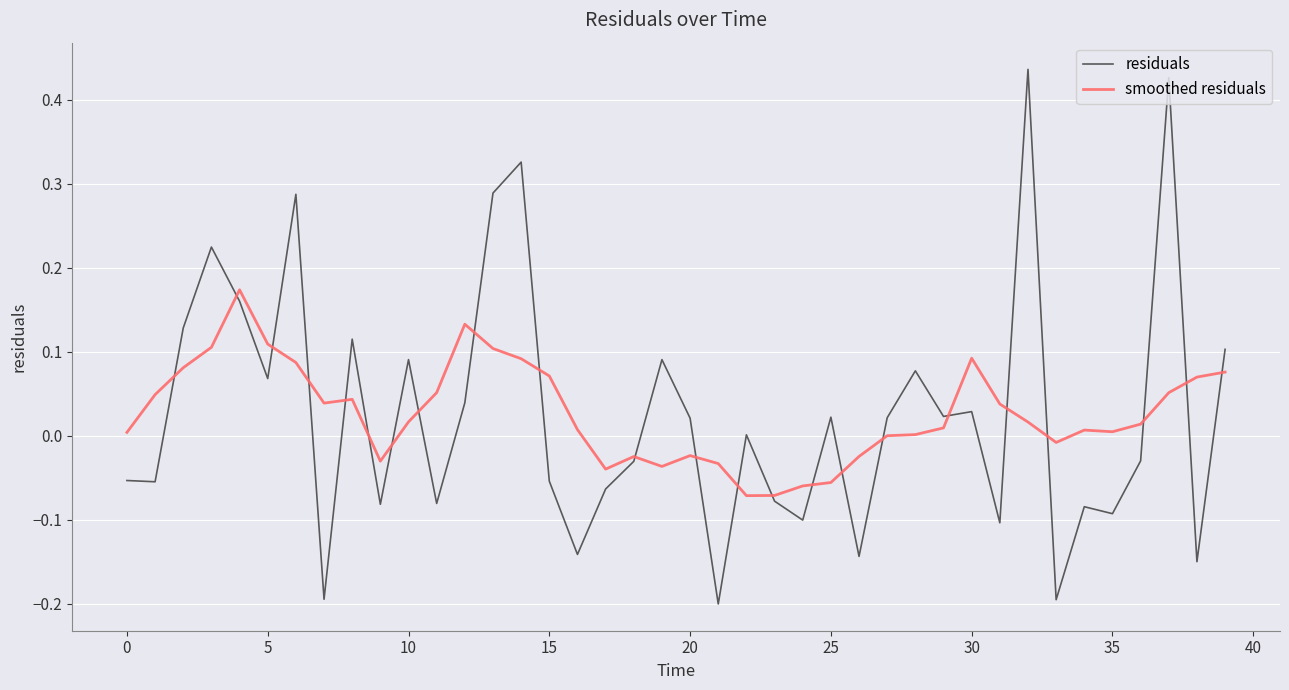

Which series has the widest spread of values?

residuals